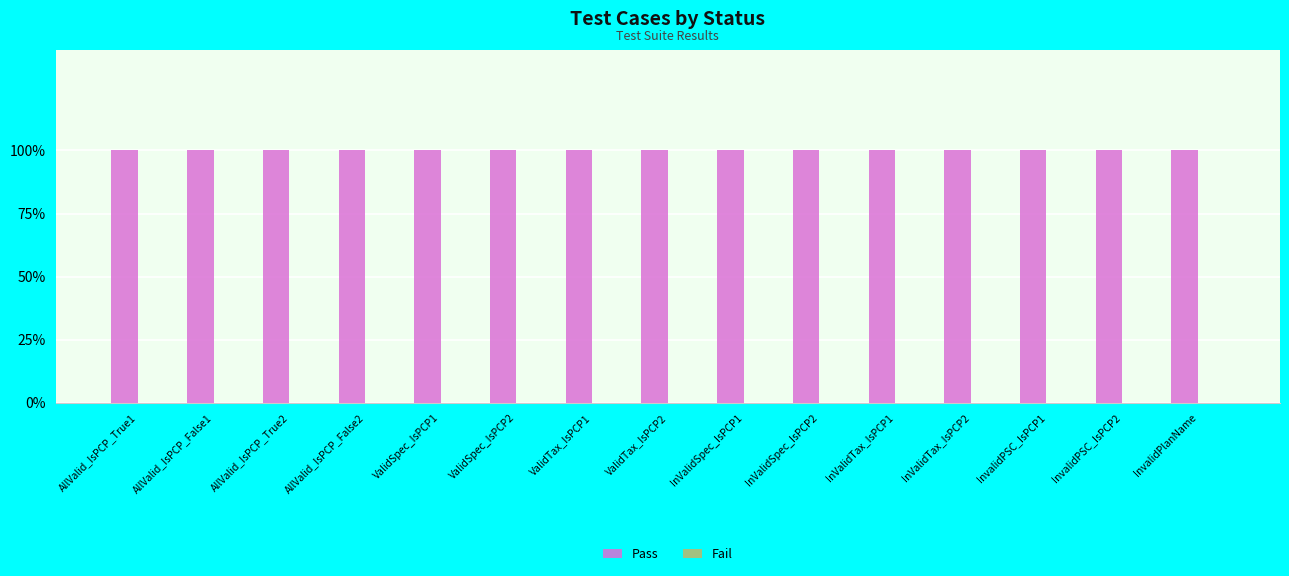

List the series in order of their overall mean, lowest first.

Fail, Pass